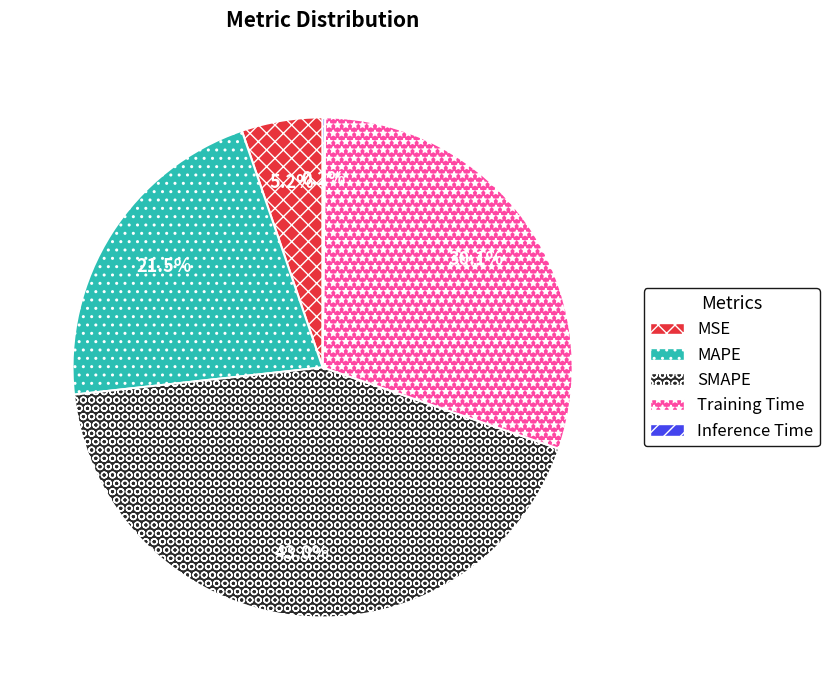

Is it true that Training Time is 30% of the pie?

True